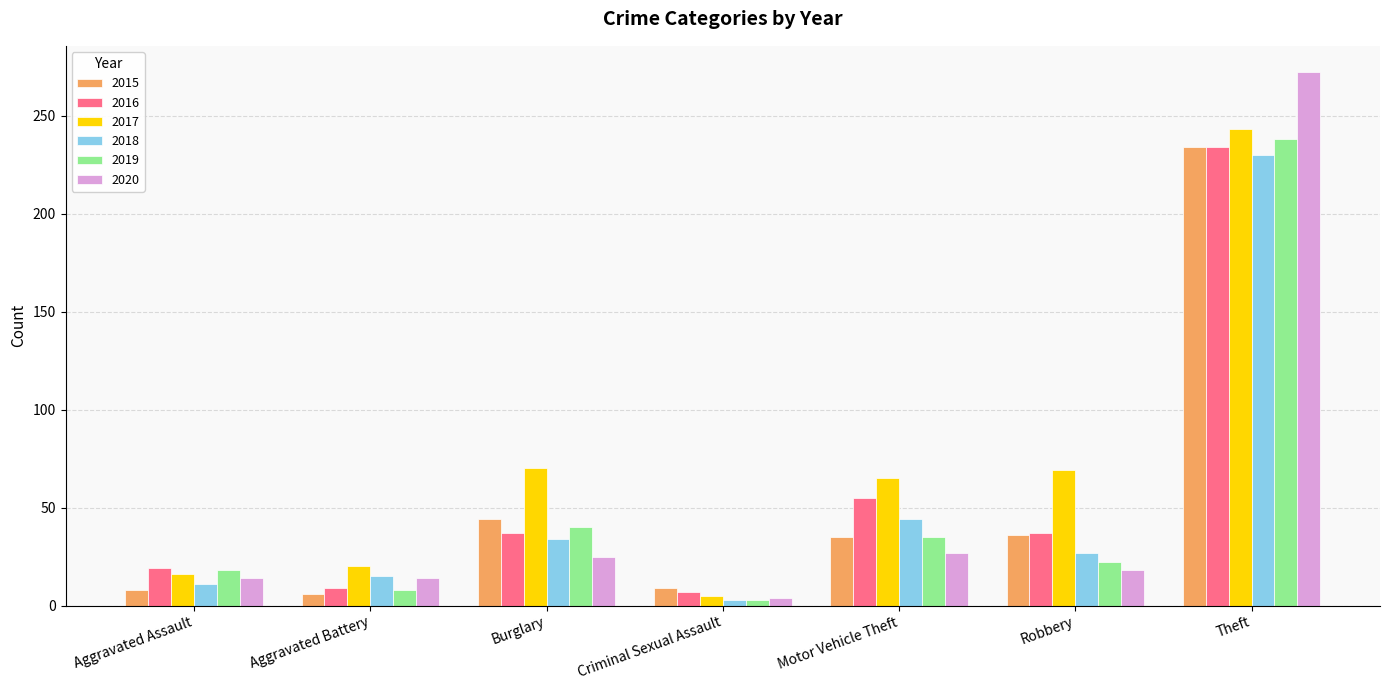

How many values in the 2015 series are below 35?

3